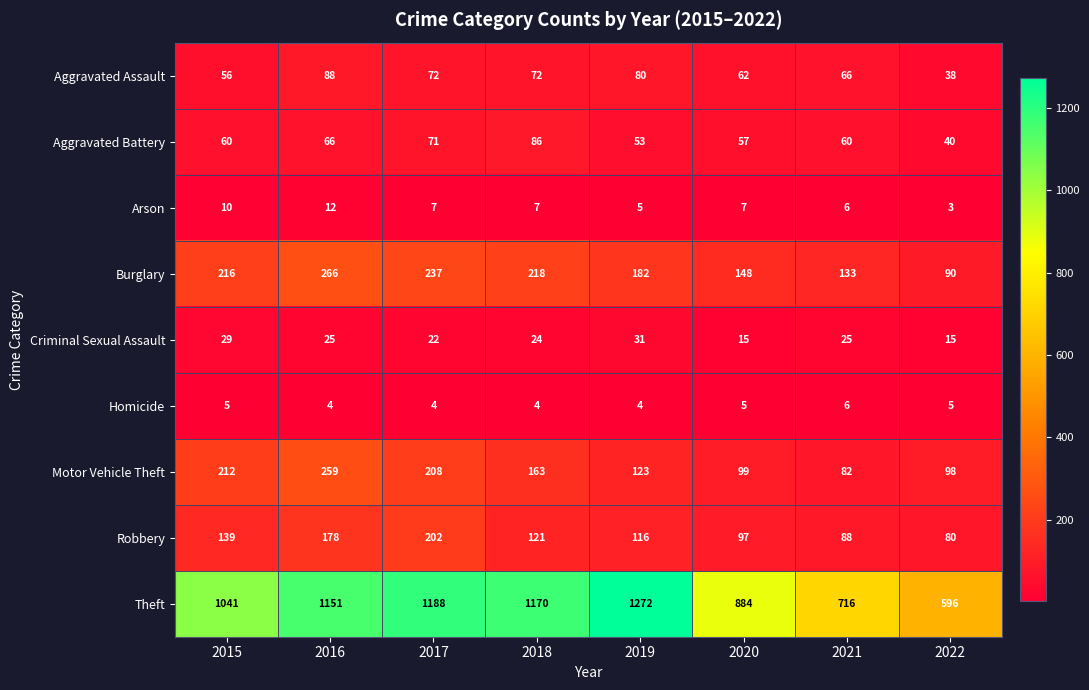

Which series changed the most between 2018 and 2019?

Theft